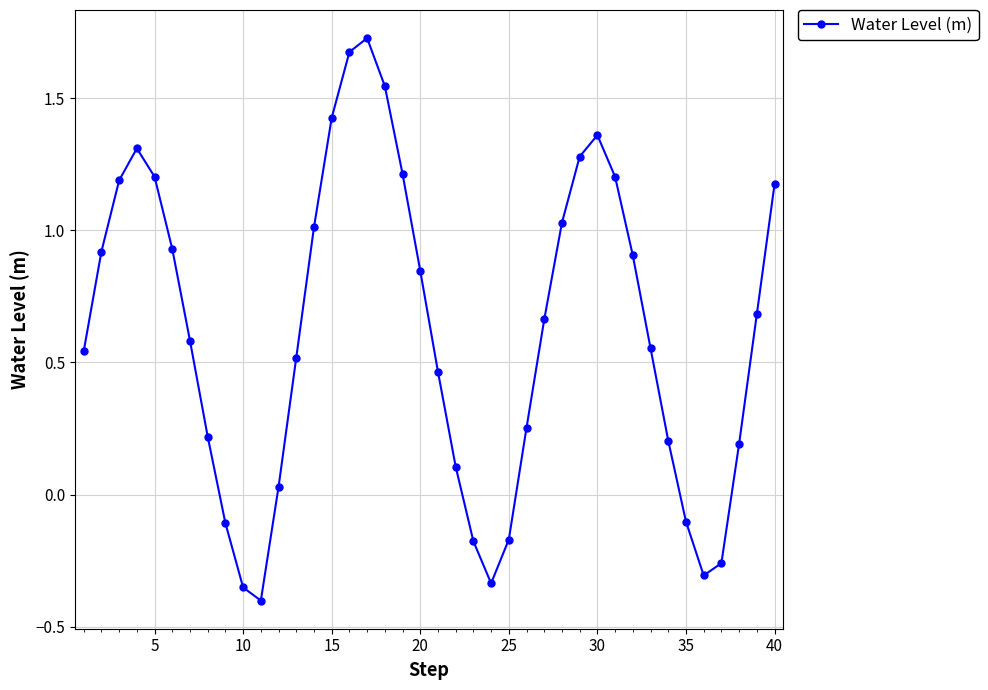

What is the difference between the second highest and second lowest values?

2.0